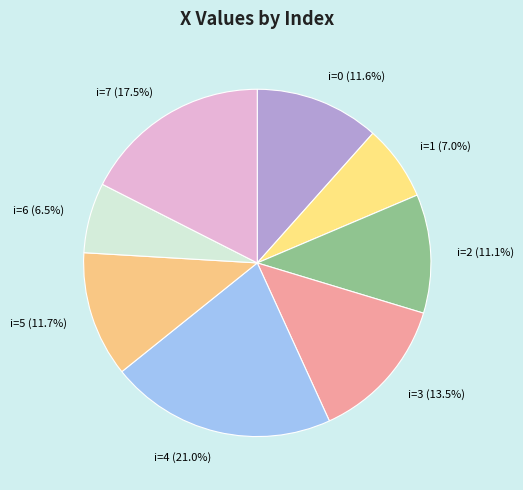

Does i=0 account for over 50% of the chart?

No